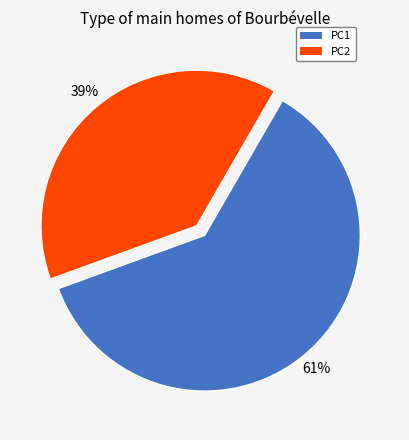

Which has a higher value, PC2 or PC1?

PC1